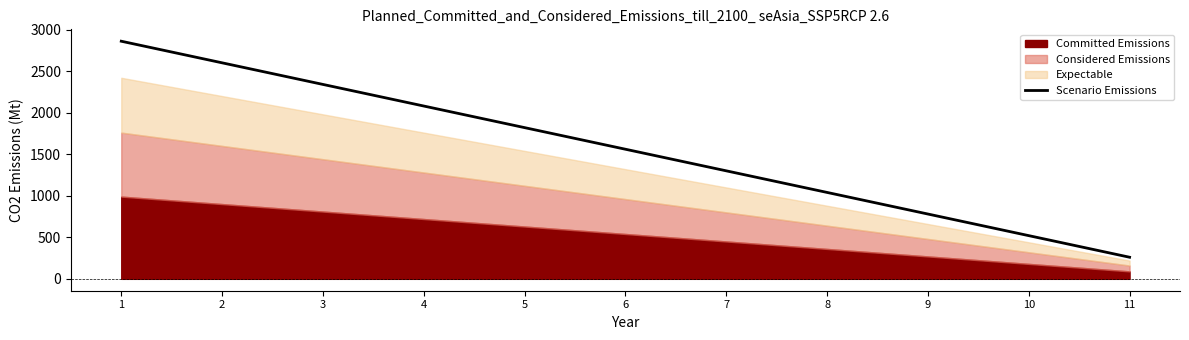

Is it true that the value at 8 is 1040?

True